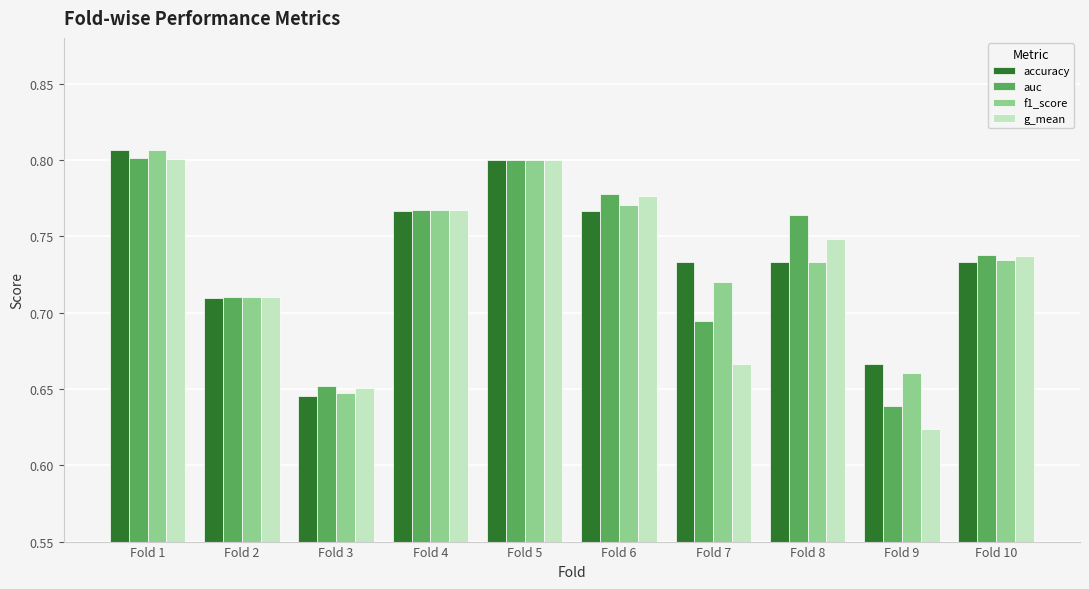

What is the sum of the g_mean values at Fold 4 and Fold 6?

1.5